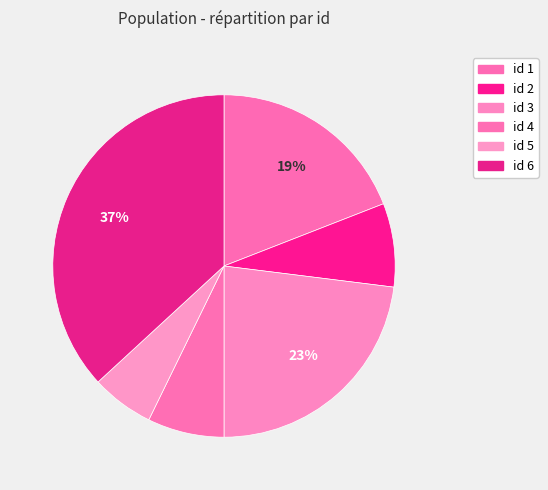

How many slices are in this pie chart?

6